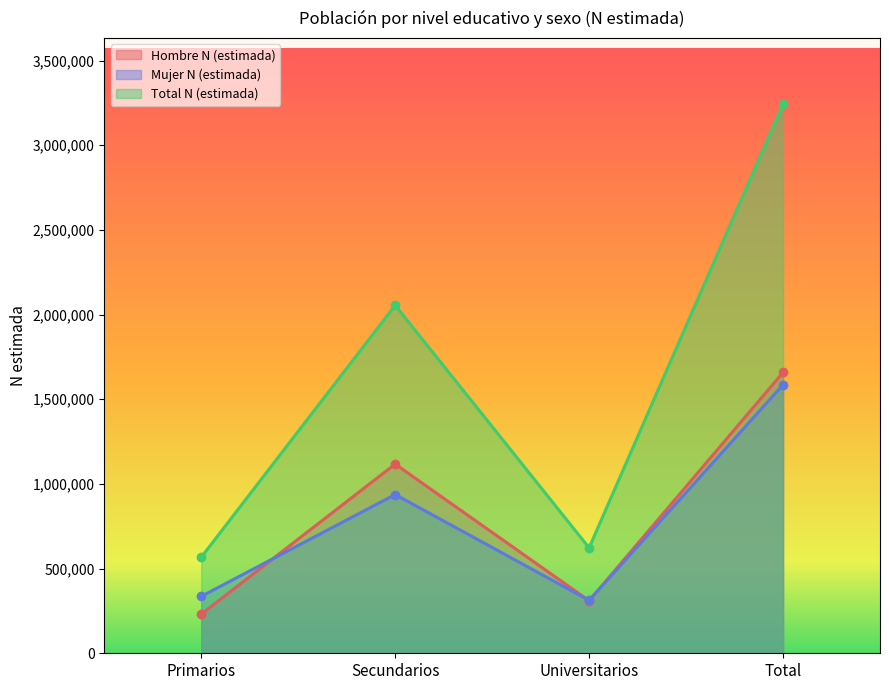

What is the label of the 4th point from the left?

Total